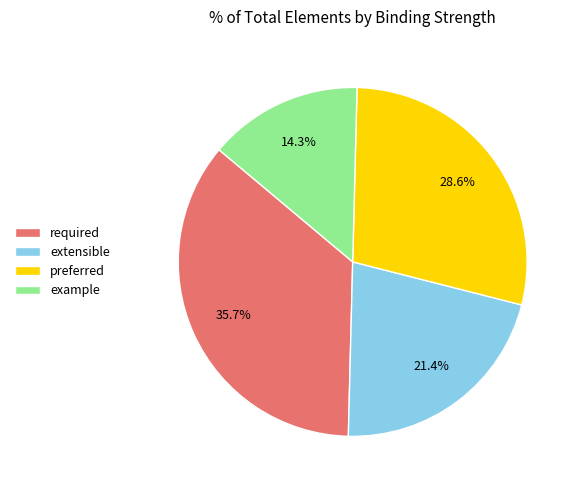

Which slice is the largest?

required